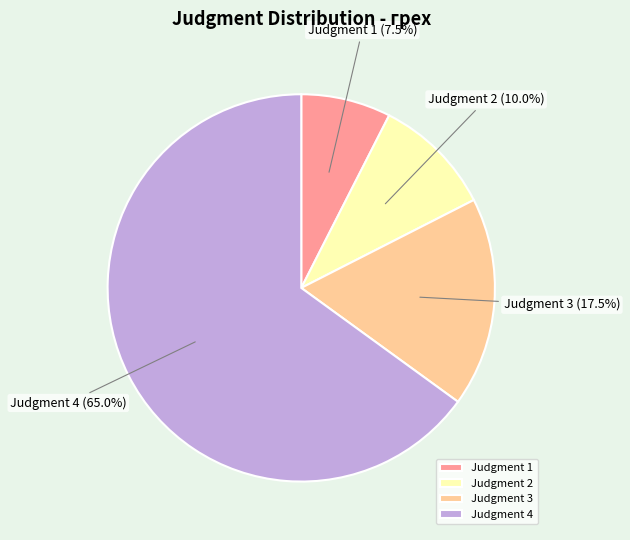

What is the ratio of the value at Judgment 3 to the value at Judgment 4?

0.3